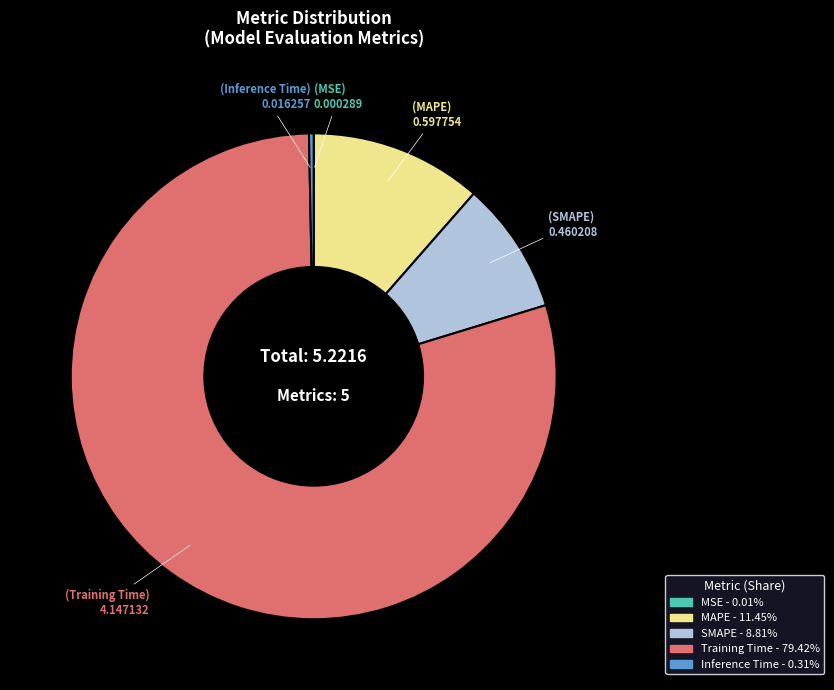

Is the sum of MAPE and Training Time greater than half?

Yes